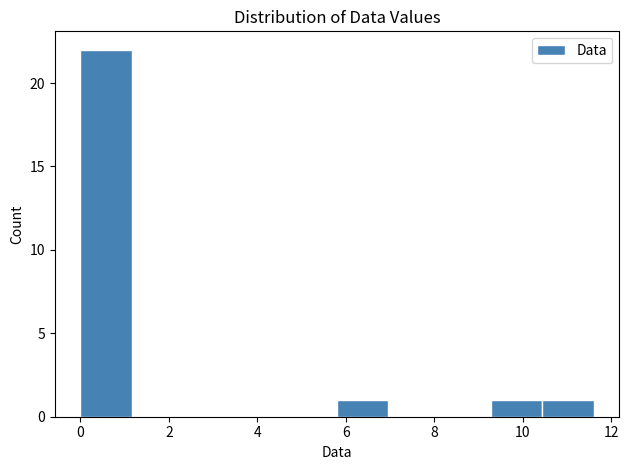

Reading left to right, transcribe this chart: for each bar, give the range it covers on the x-axis and its height. Neither the bar edges nor the heights are printed on the chart, so give them approximately, as read against the axes.

0.00 to 1.16: 22
1.16 to 2.32: 0
2.32 to 3.48: 0
3.48 to 4.64: 0
4.64 to 5.80: 0
5.80 to 6.96: 1
6.96 to 8.12: 0
8.12 to 9.28: 0
9.28 to 10.44: 1
10.44 to 11.60: 1